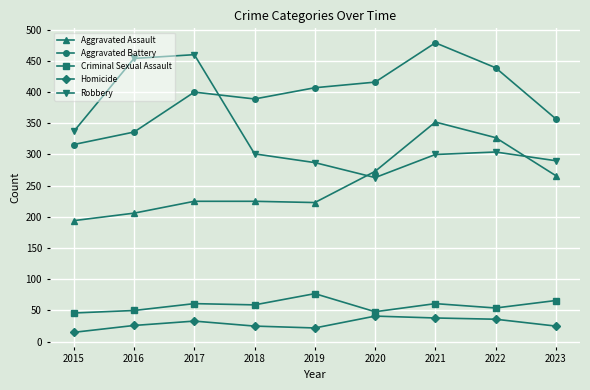

What is the maximum value shown in the chart?

479